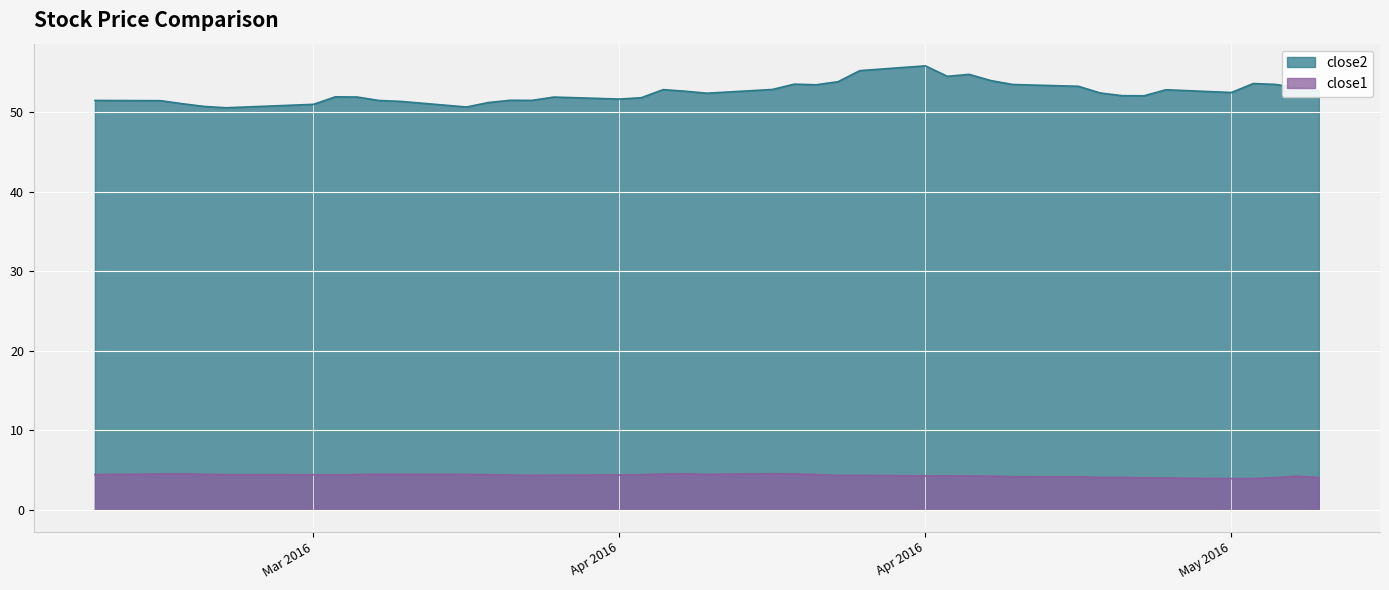

True or false: close2 and close1 intersect in this chart.

False